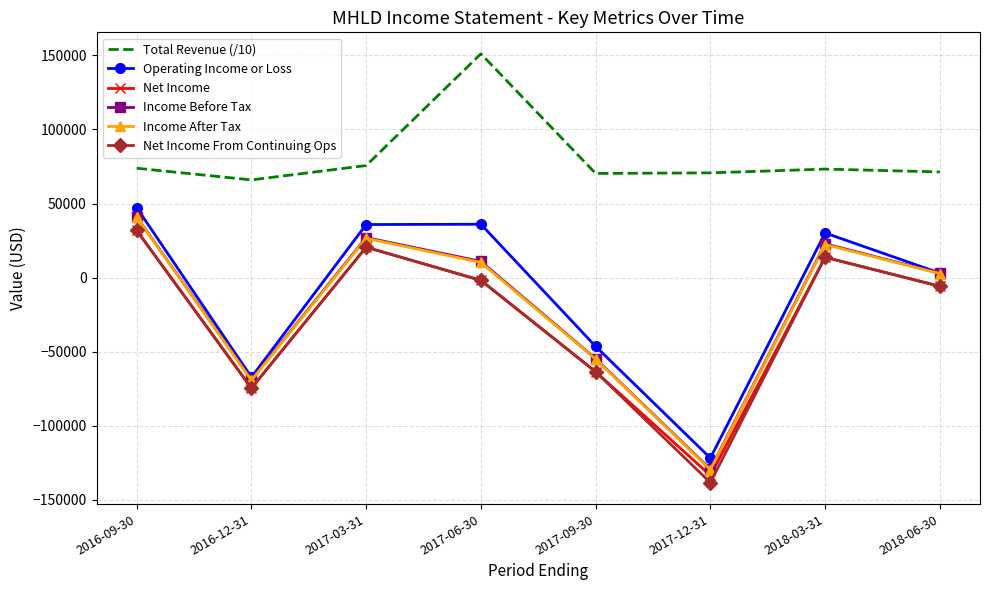

The value of Total Revenue (/10) at 2017-12-31 is 36092. True or false?

False